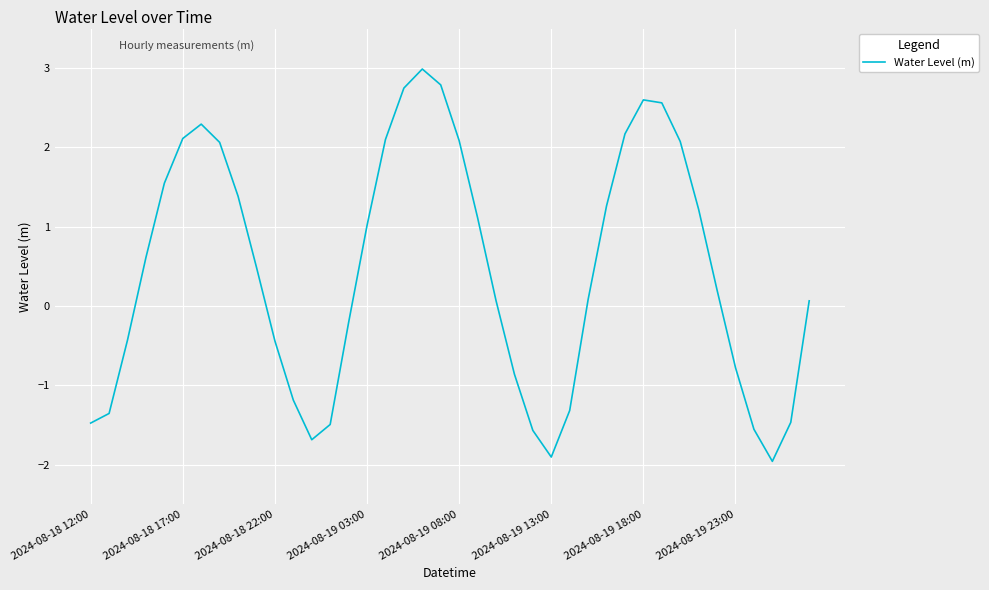

Reading left to right, extract all data points from this chart.

-1.5	-1.4	-0.4	0.6	1.5	2.1	2.3	2.1	1.4	0.5	-0.4	-1.2	-1.7	-1.5	-0.2	1.0	2.1	2.7	3.0	2.8	2.1	1.1	0.1	-0.9	-1.6	-1.9	-1.3	0.1	1.3	2.2	2.6	2.6	2.1	1.2	0.2	-0.8	-1.6	-2.0	-1.5	0.1